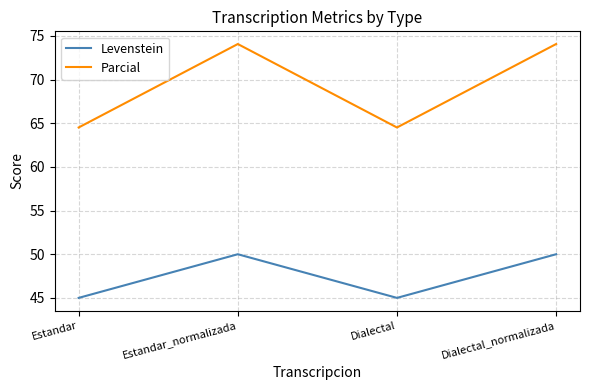

Is it true that Levenstein equals 69.0 at Estandar_normalizada?

False